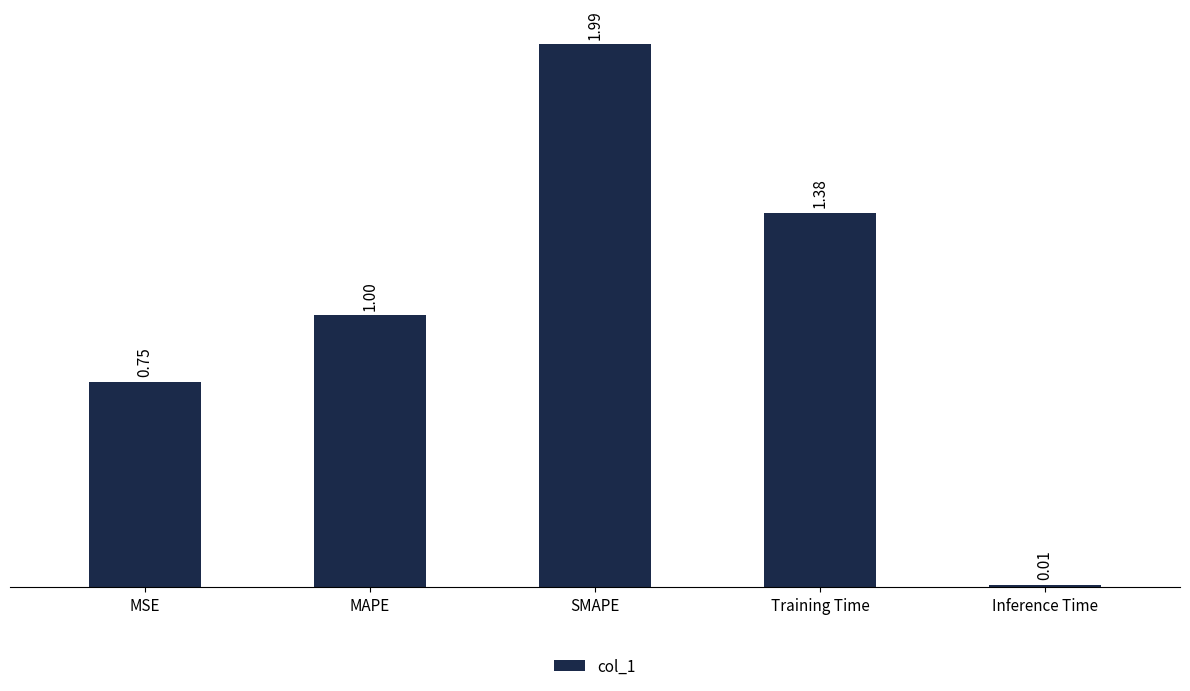

Which has a higher value, Training Time or SMAPE?

SMAPE